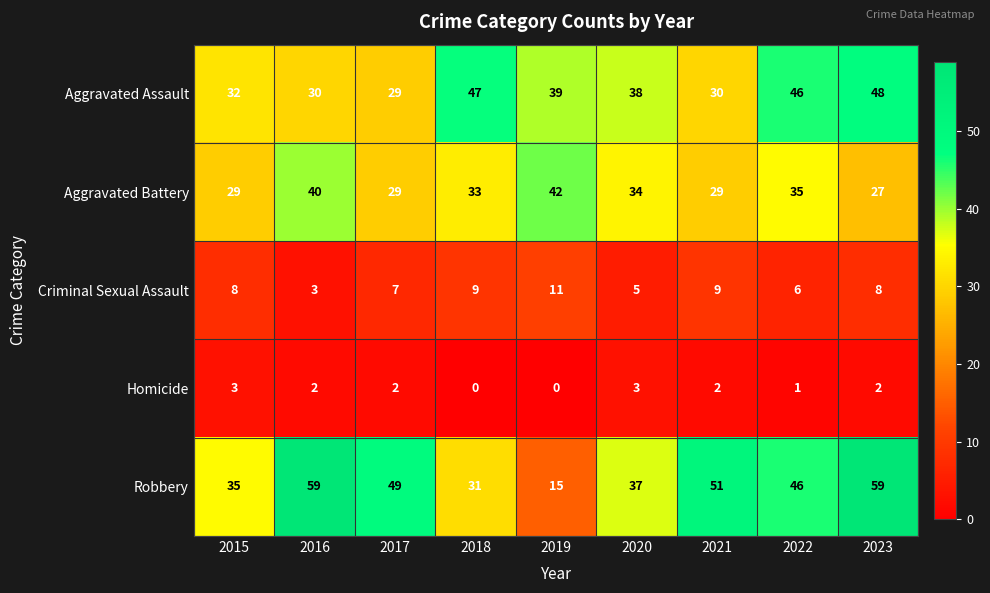

What is the highest value of the Homicide series?

3